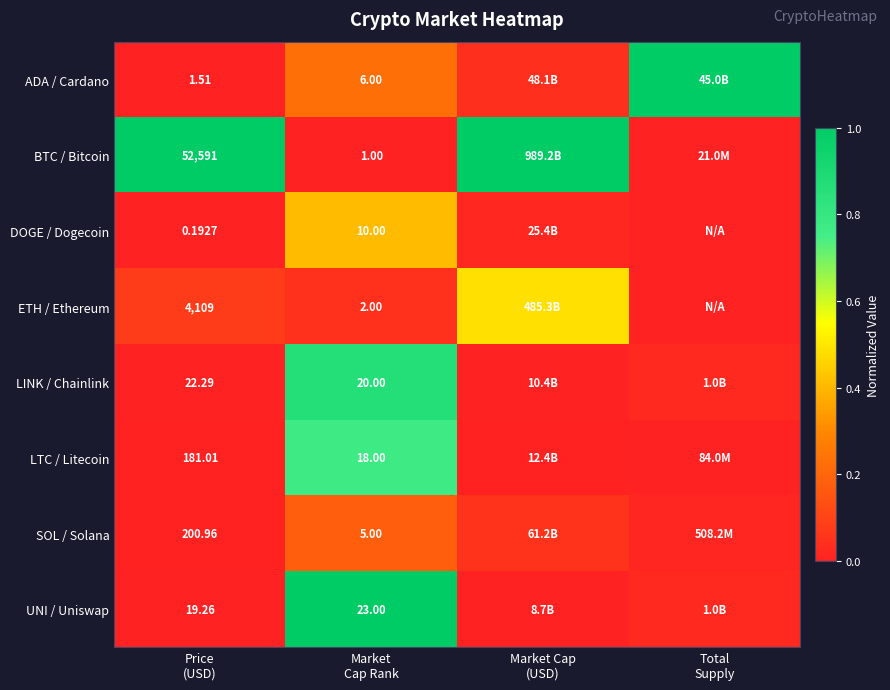

At how many categories does at least one series exceed 0?

4